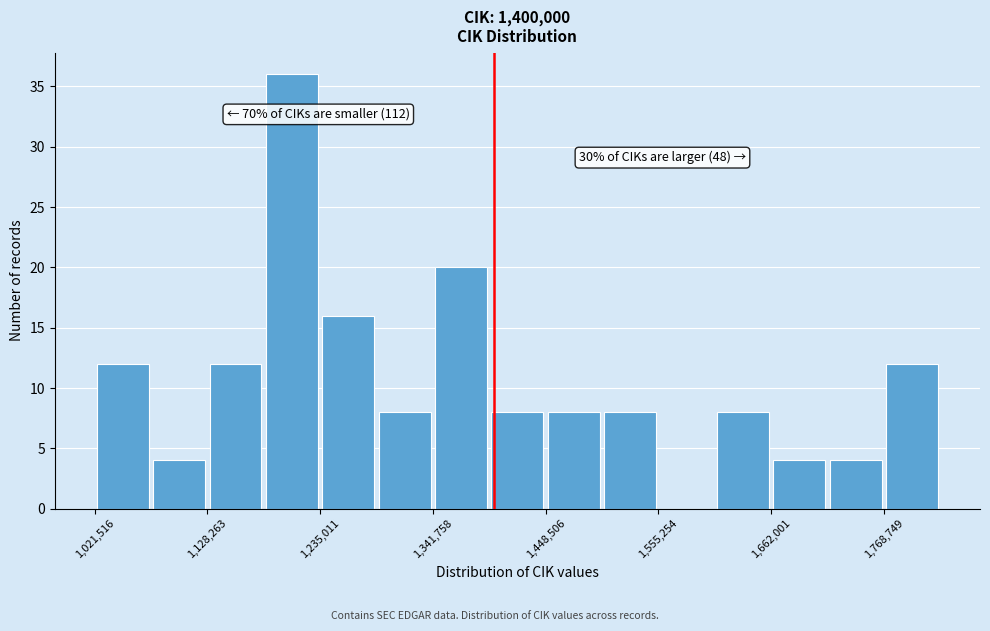

Read against the x-axis, roughly where is the centre of the tallest bar?

1200000